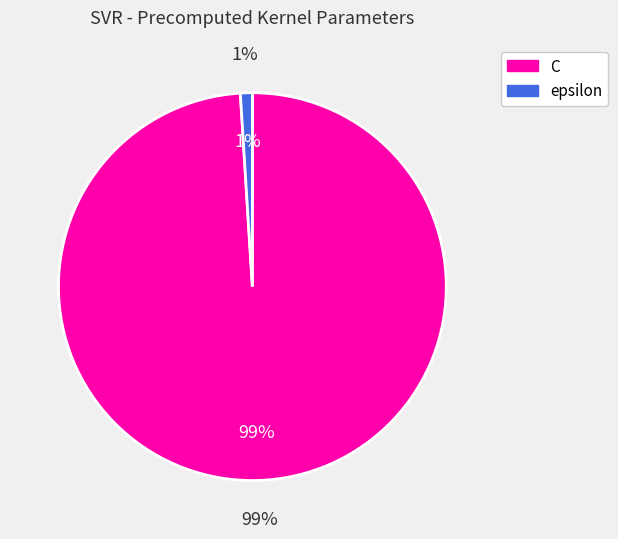

To the nearest percent, what percentage of the pie is epsilon?

1%